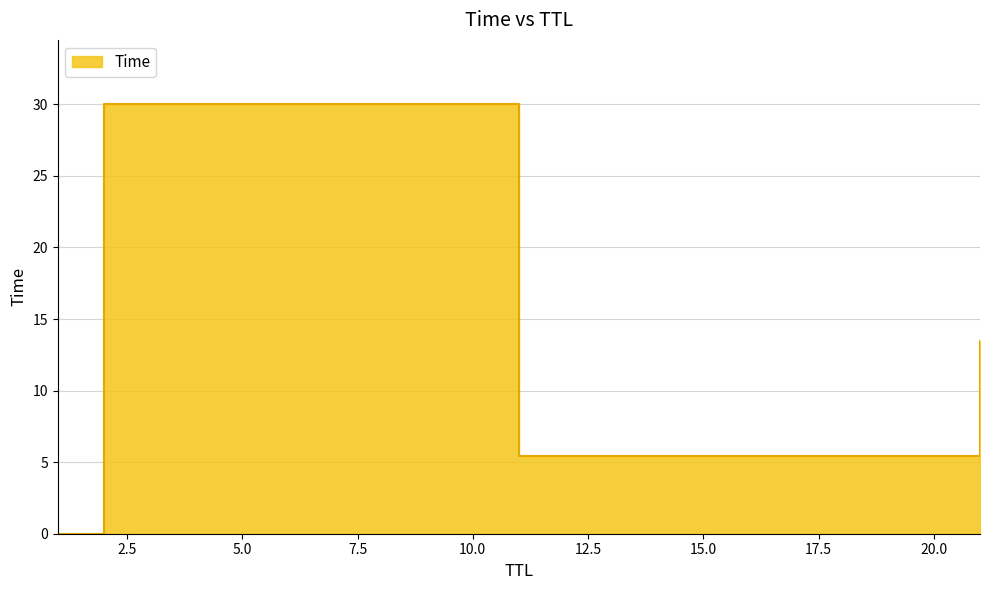

Which label corresponds to the smallest value in the chart?

1